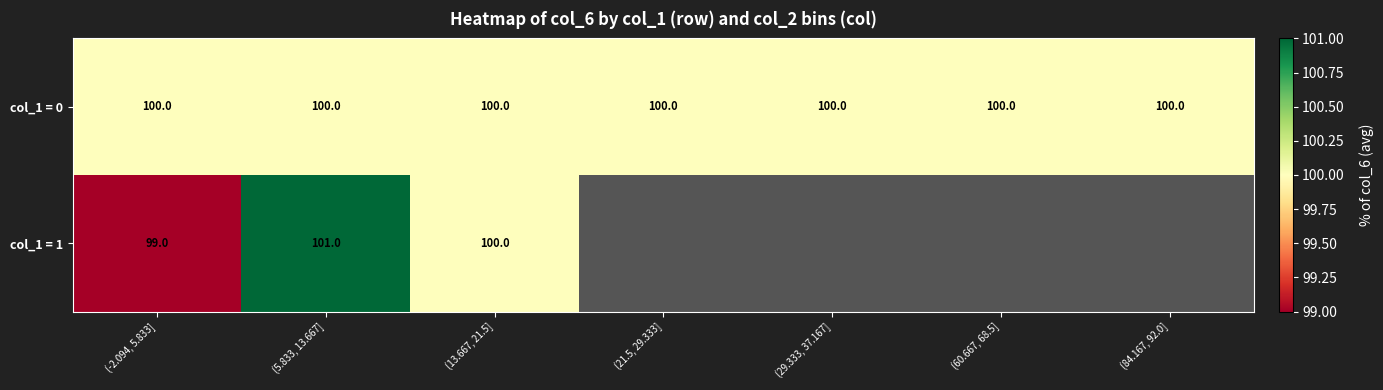

Rank the series at (5.833, 13.667] from lowest to highest value.

col_1 = 0, col_1 = 1